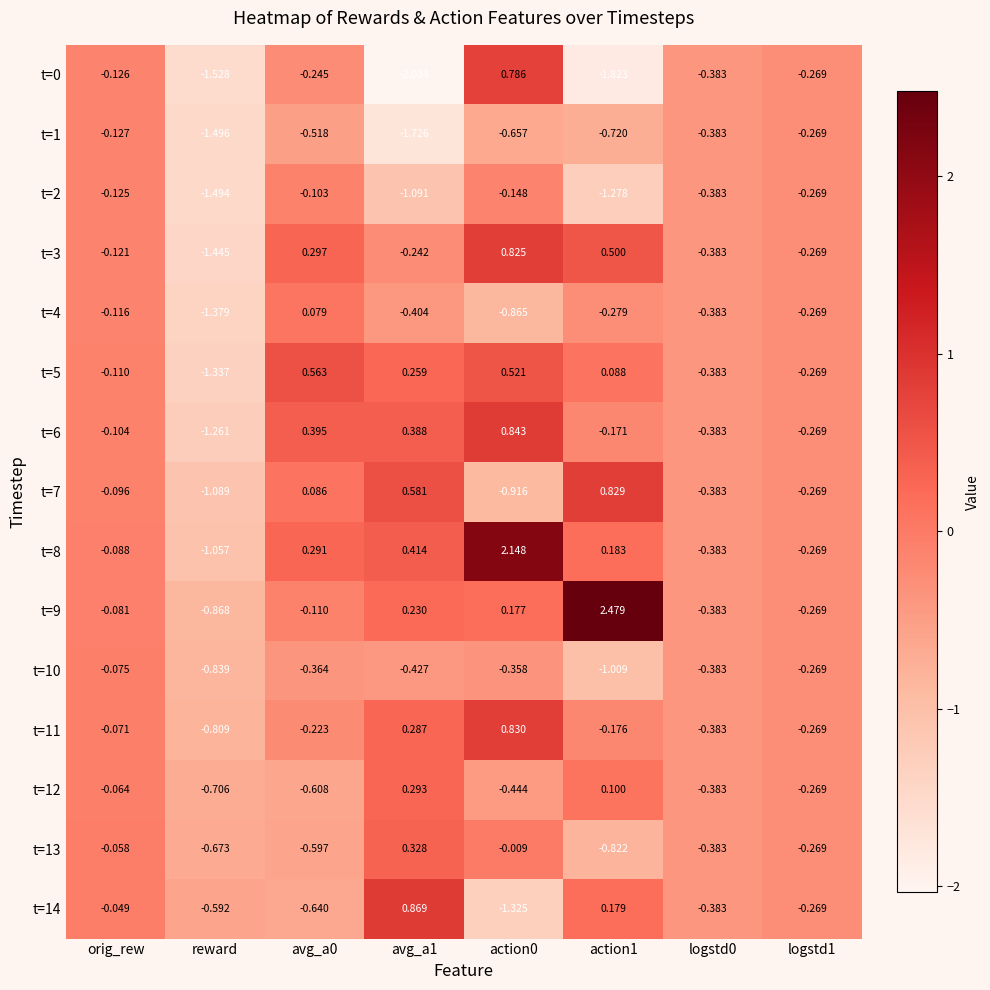

Is the value of t=8 at avg_a0 greater than the value of t=10 at logstd1?

Yes